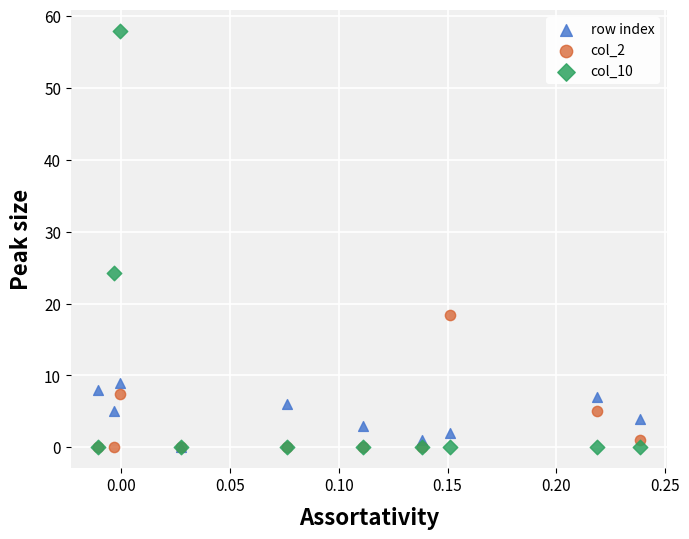

Which series has the largest Y range (max minus min)?

col_10